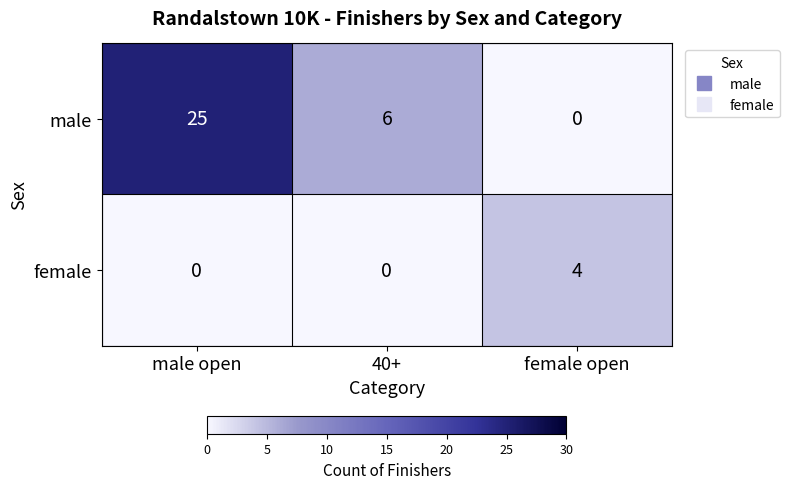

What is the difference between the highest and lowest values at female open?

4